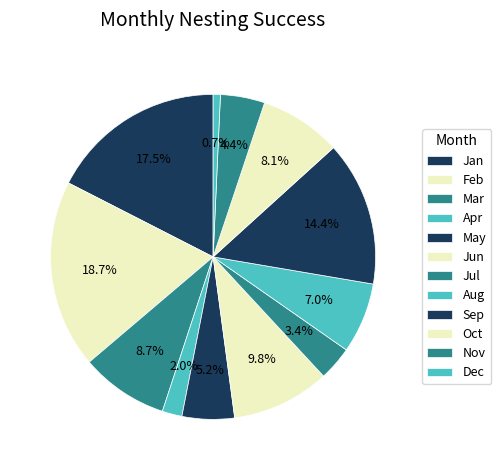

Do Nov and Sep together represent more than half of the pie?

No